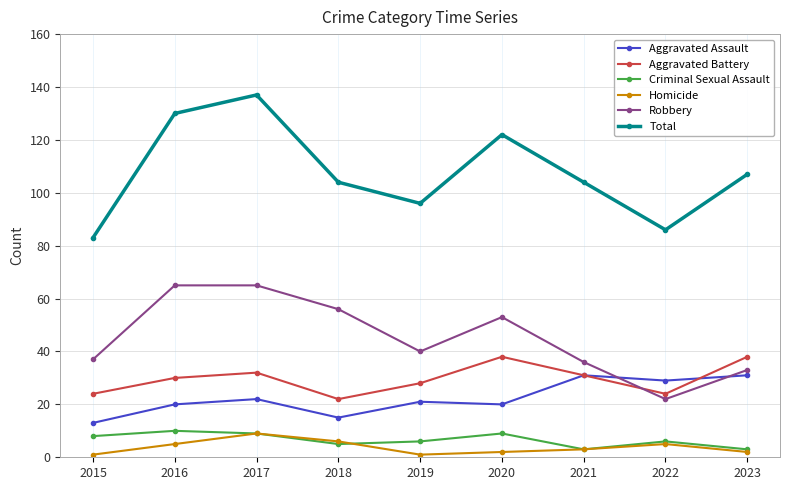

At which category does Aggravated Battery reach its first local peak?

2017